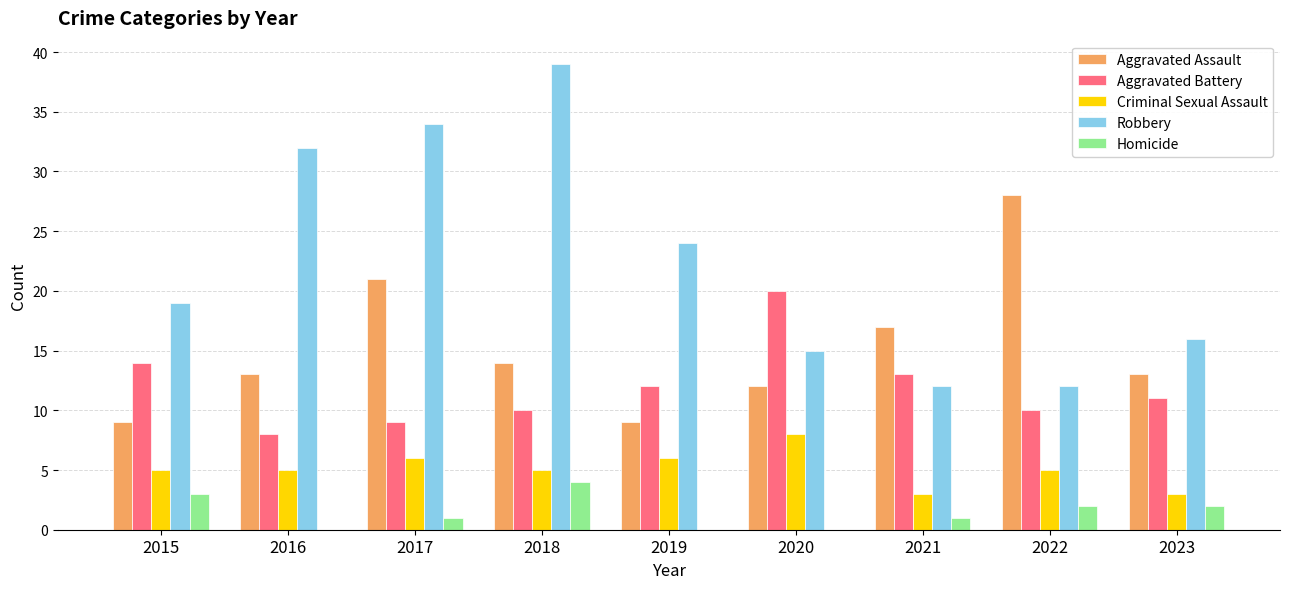

How many groups of bars are there?

9